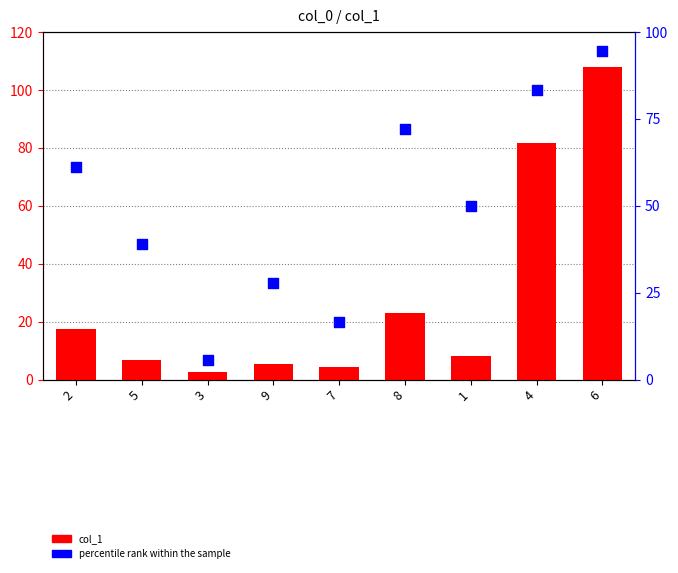

What is the total value across all series at 7?

21.1